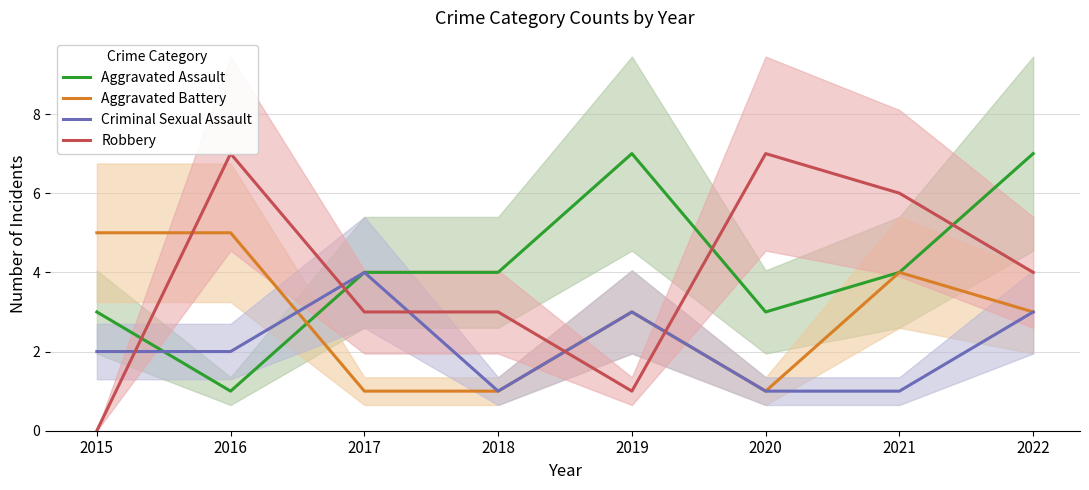

Which category has the lowest value in the Aggravated Assault series?

2016